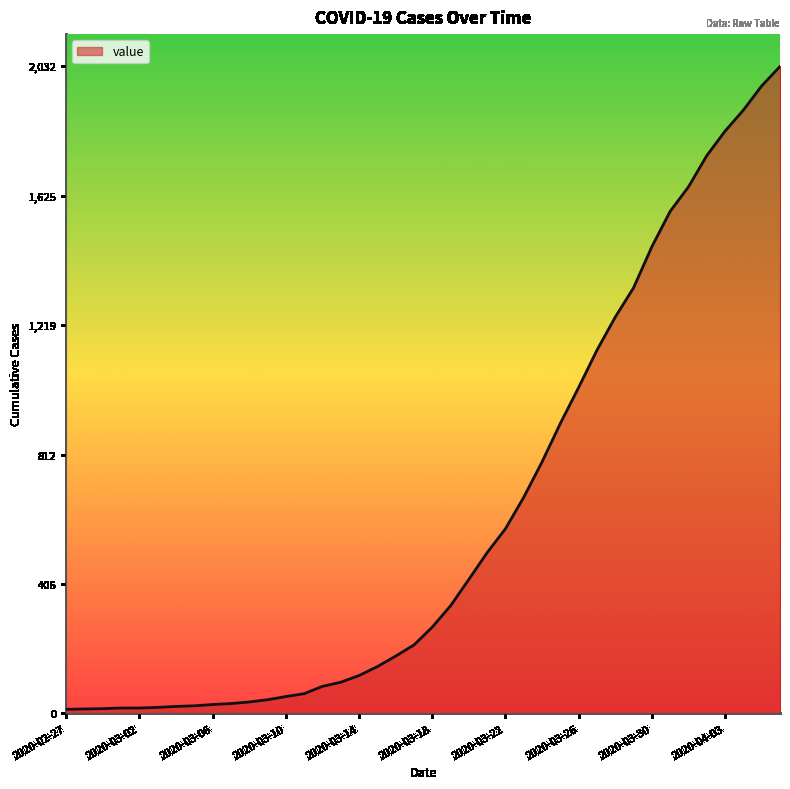

What is the maximum value shown in the chart?

2032